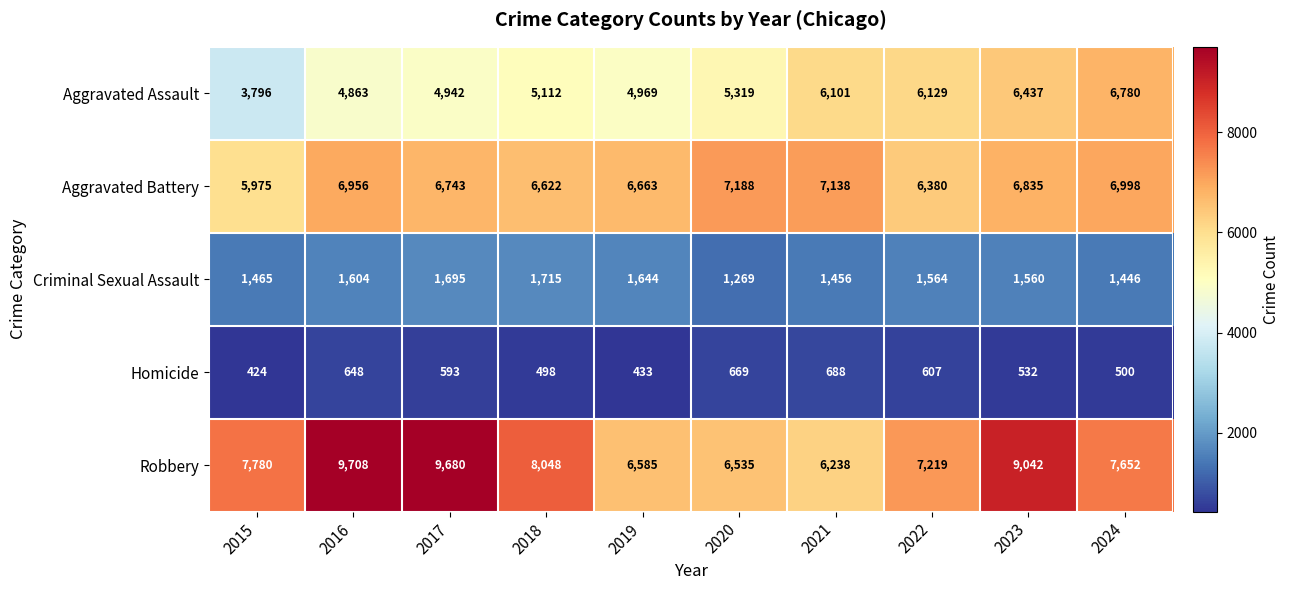

Which series has the largest total across all categories?

Robbery